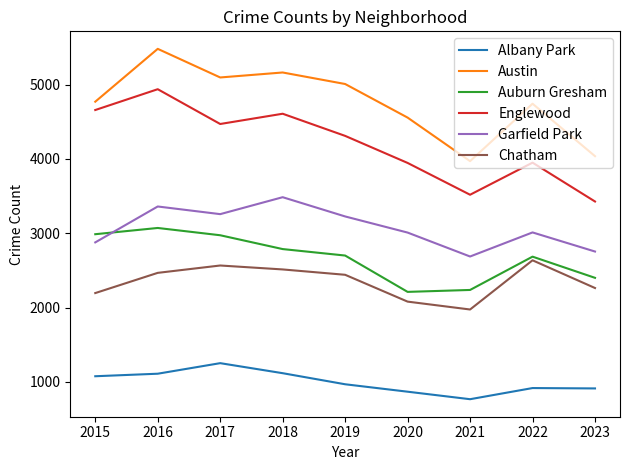

What is the spread (max minus min) of values at 2022?

3826